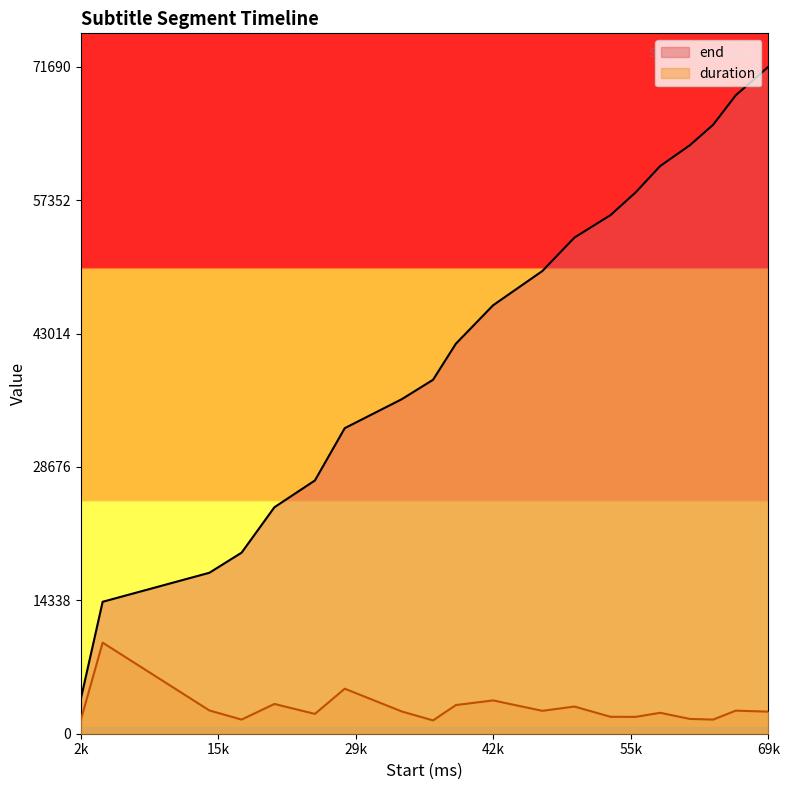

List the series in order of their peak value, highest first.

end, duration